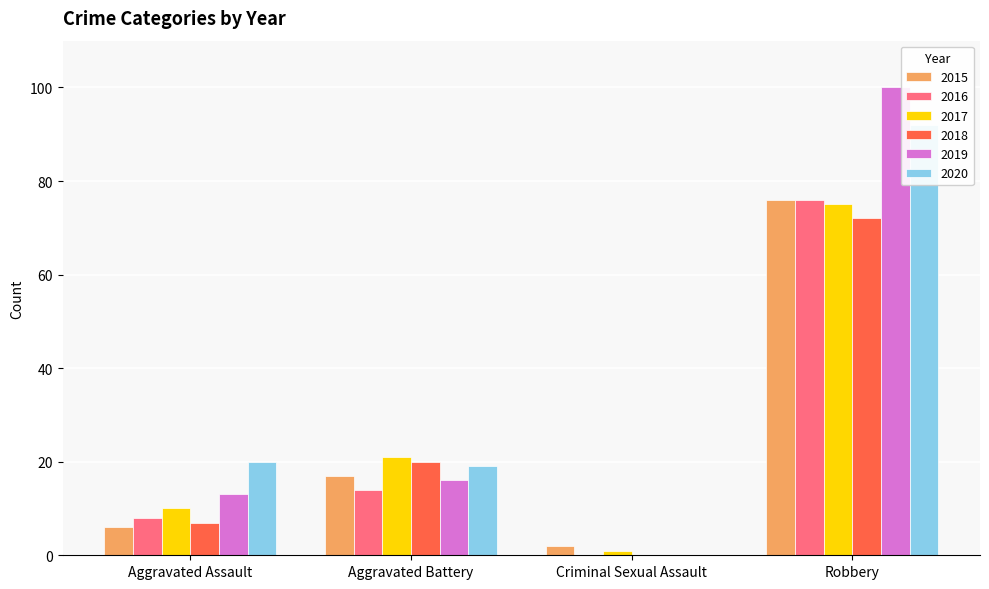

Reading left to right, extract all data points from this chart.

2015: Aggravated Assault=6	Aggravated Battery=17	Criminal Sexual Assault=2	Robbery=76
2016: Aggravated Assault=8	Aggravated Battery=14	Criminal Sexual Assault=0	Robbery=76
2017: Aggravated Assault=10	Aggravated Battery=21	Criminal Sexual Assault=1	Robbery=75
2018: Aggravated Assault=7	Aggravated Battery=20	Criminal Sexual Assault=0	Robbery=72
2019: Aggravated Assault=13	Aggravated Battery=16	Criminal Sexual Assault=0	Robbery=100
2020: Aggravated Assault=20	Aggravated Battery=19	Criminal Sexual Assault=0	Robbery=92